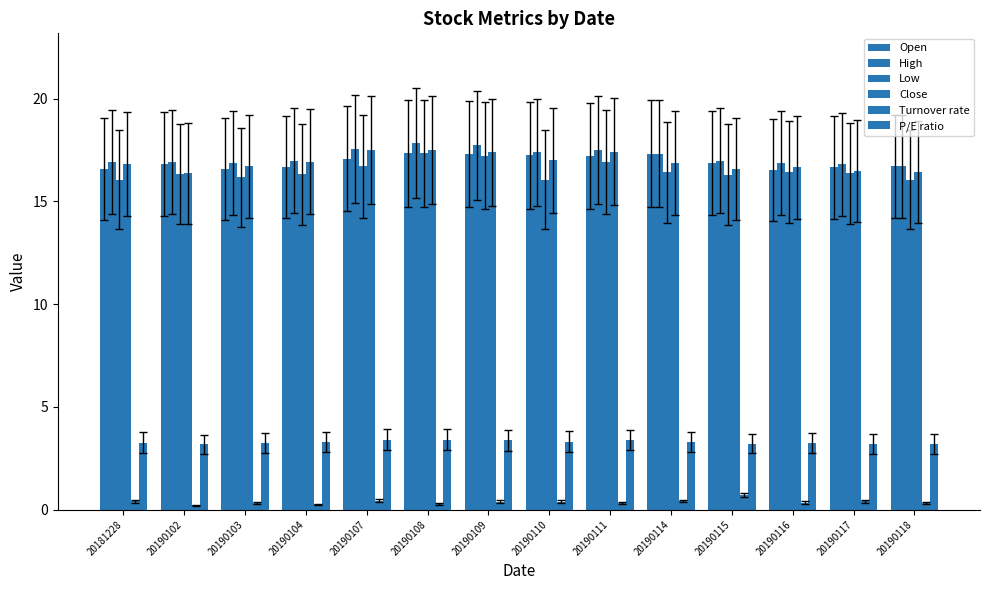

How many categories are shown in the chart?

14